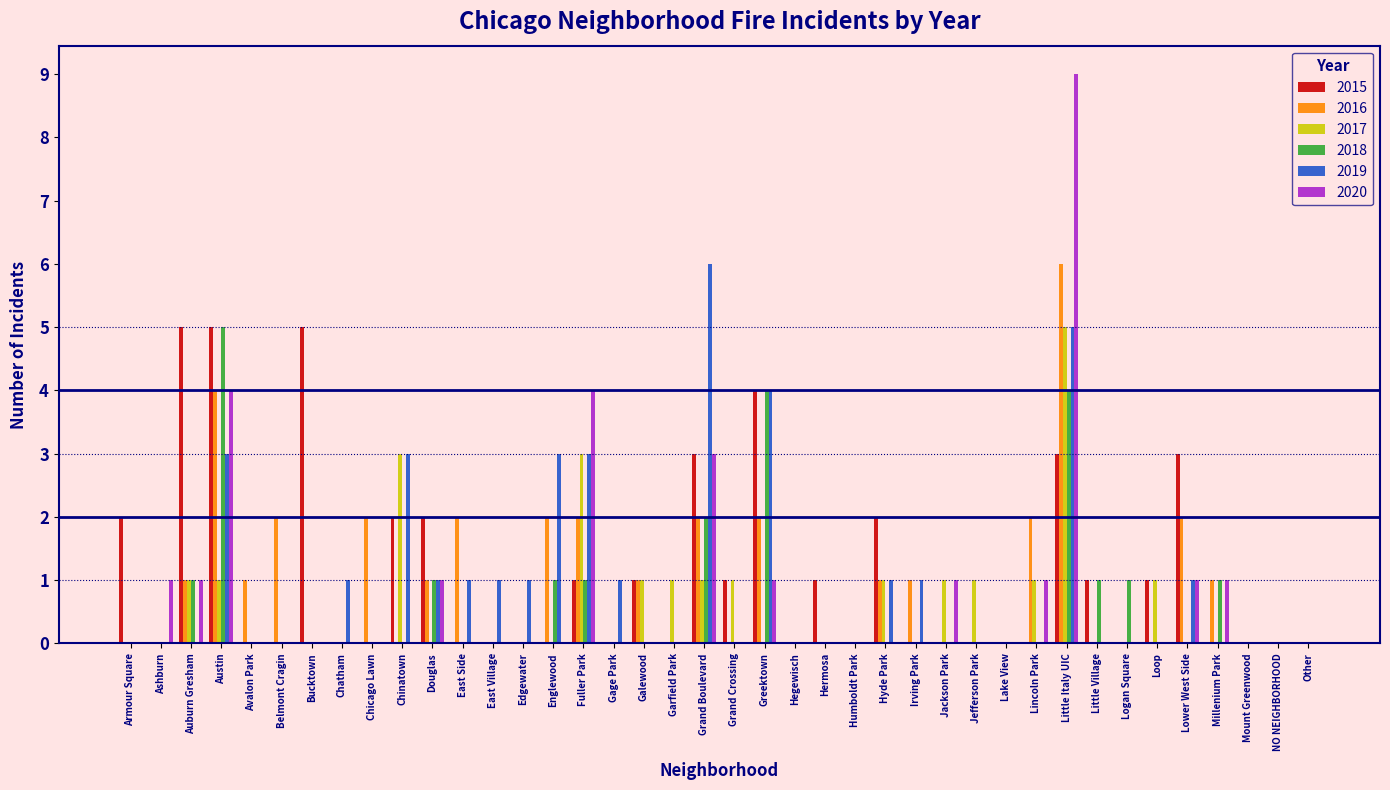

At which category does the chart reach its peak across all series?

Little Italy UIC